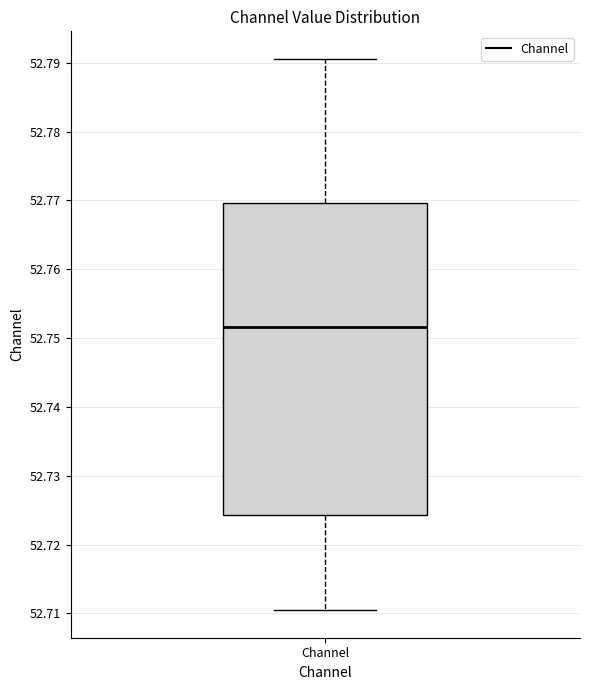

Read this box plot against the y-axis: the position of the median line, the range covered by the box, and the ends of both whiskers. The values are not printed on the chart, so give them approximately, as read against the axis.

median 52.752, box 52.724 to 52.770, whiskers 52.710 to 52.791